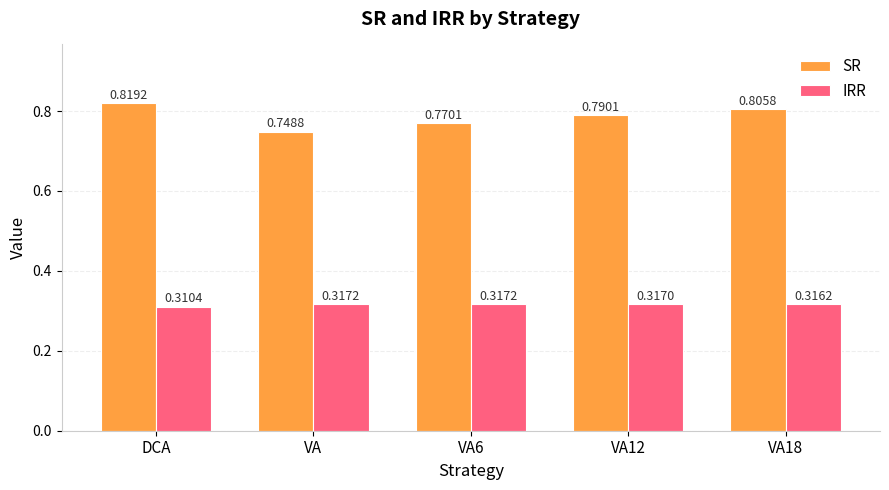

What is the difference between the highest and lowest values at VA18?

0.5